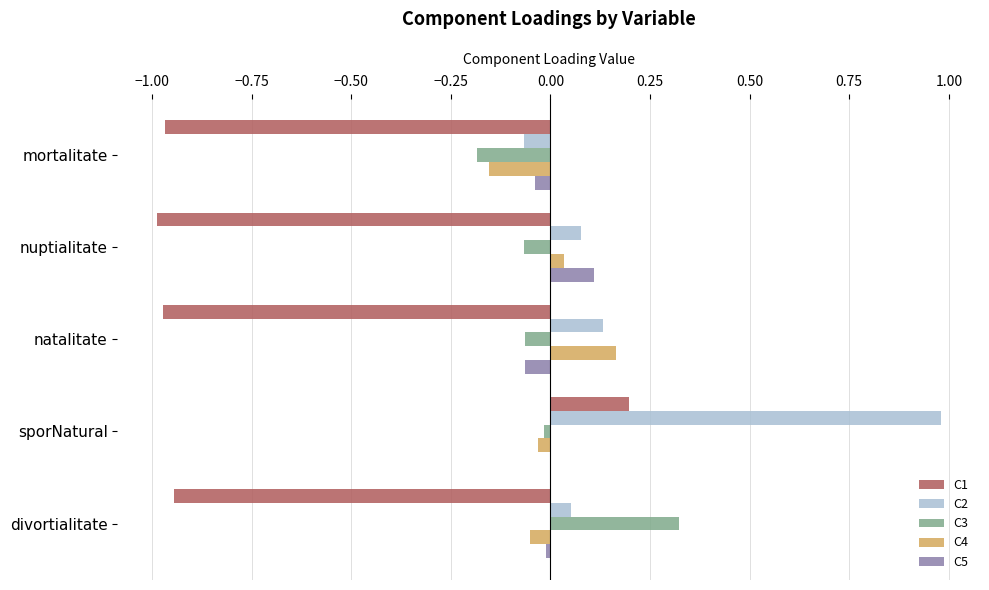

At which category is the sum across all series the highest?

sporNatural